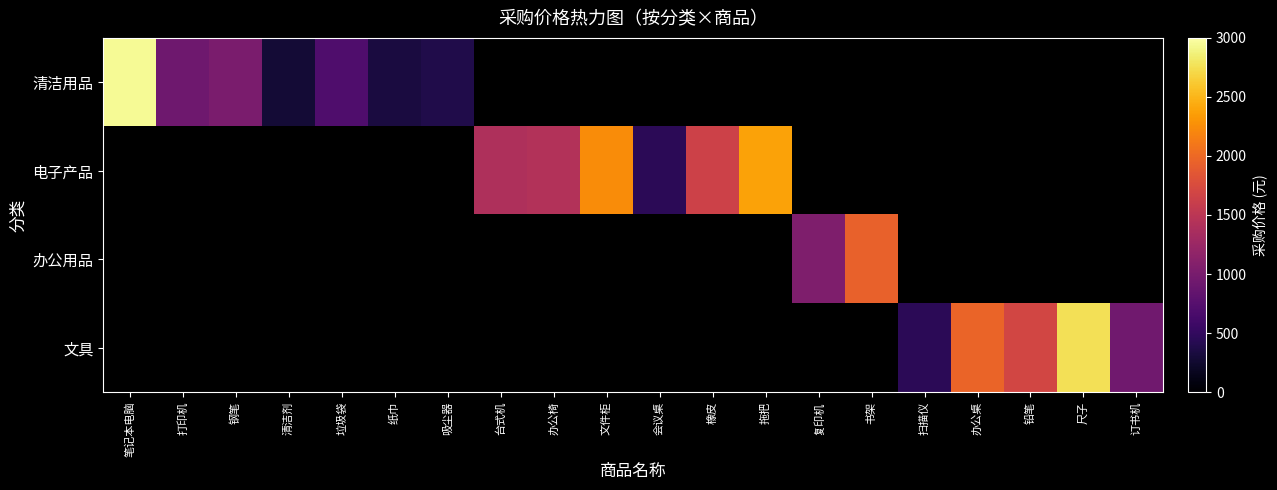

Is it true that 电子产品 equals 2465.4 at 台式机?

False